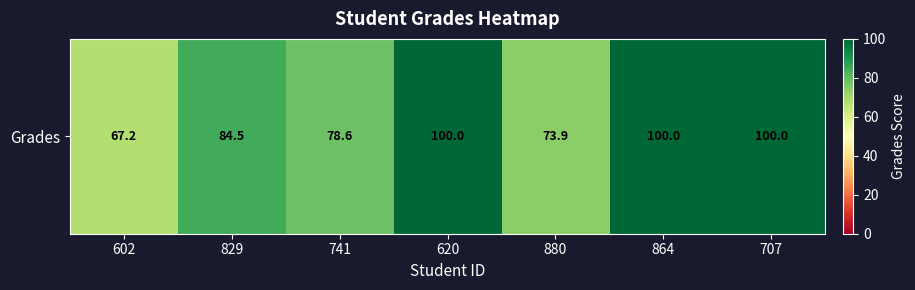

How many values exceed 84?

4